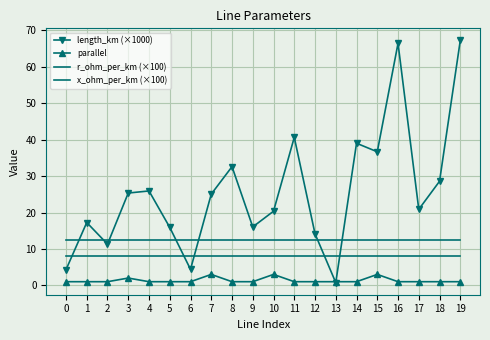

In length_km (×1000), how many points are higher than both neighbors (excluding endpoints)?

6